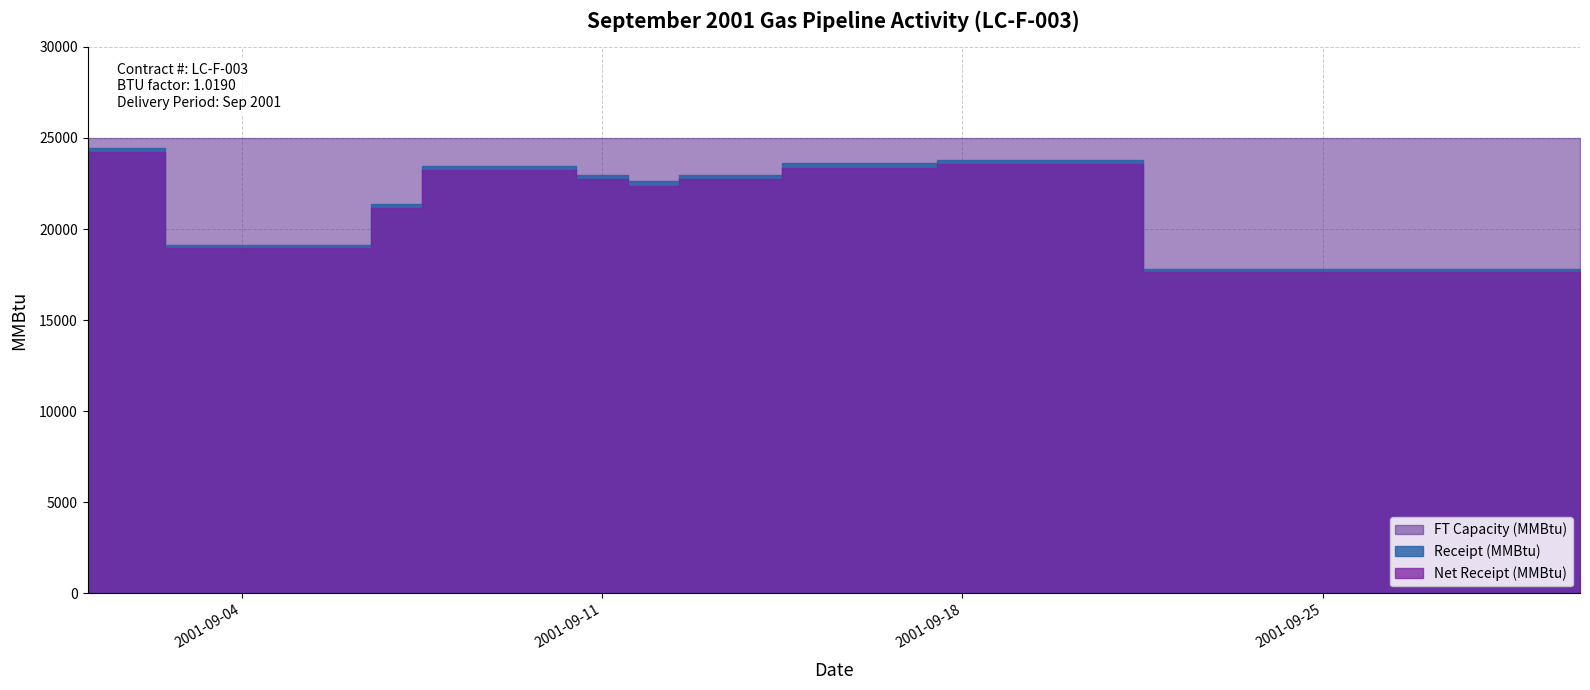

What is the sum of the Net Receipt (MMBtu) values at 2001-09-04 and 2001-09-01?

43139.2